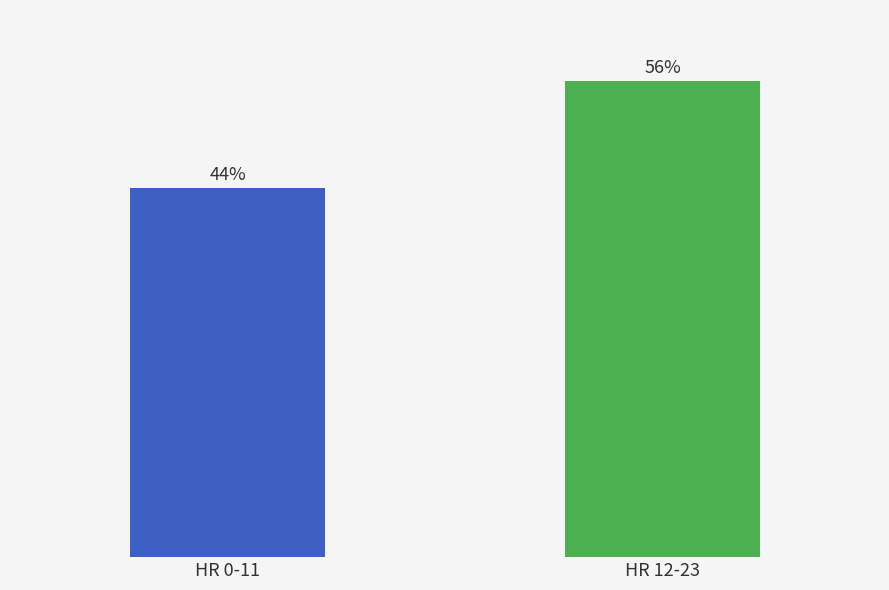

Rank the categories by value from lowest to highest.

HR 0-11, HR 12-23